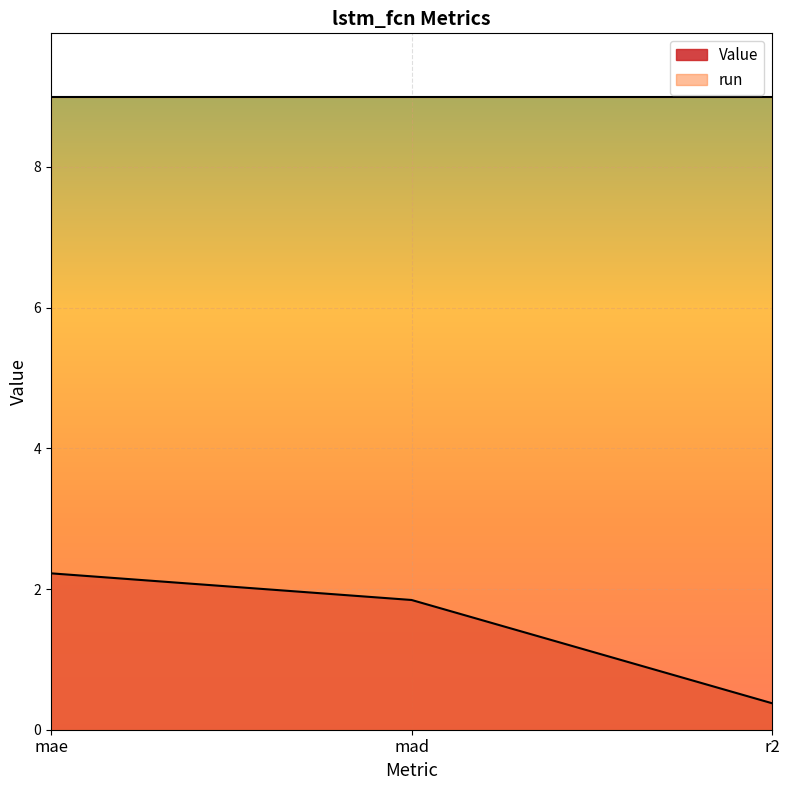

Reading left to right, what are all the values shown in this chart?

2.2	1.8	0.4